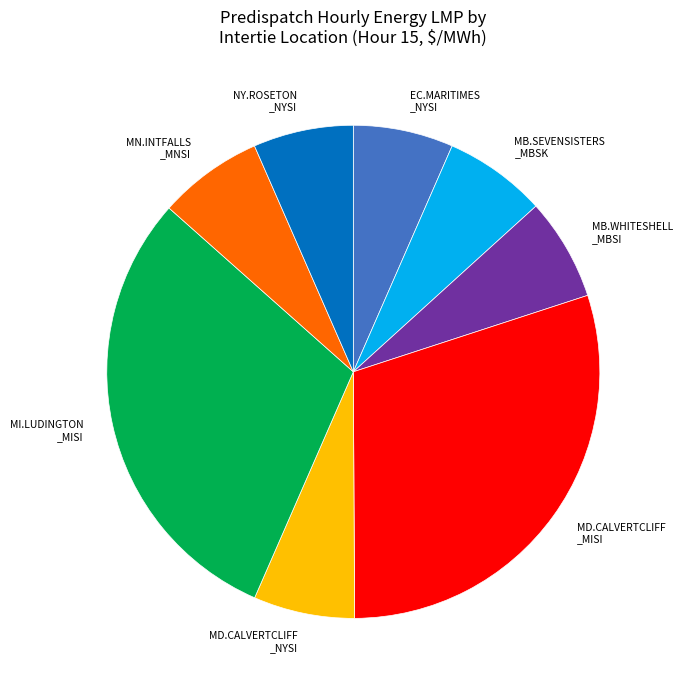

Is there a majority slice in this chart?

No